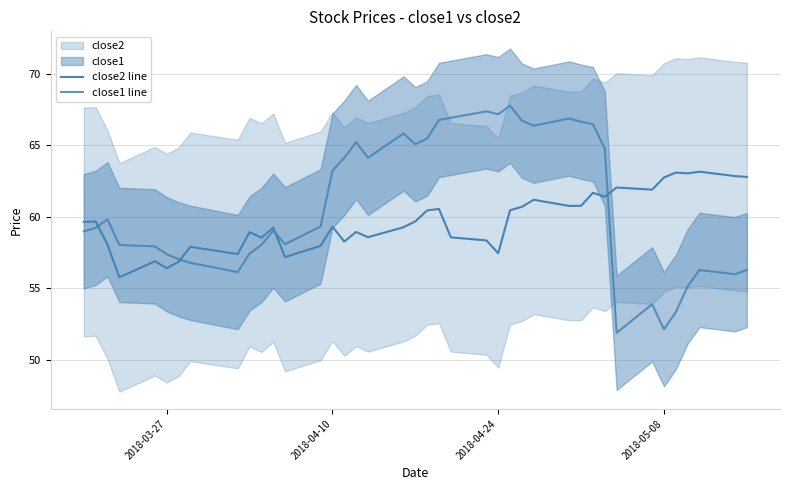

What is the approximate value of close1 line at 2018-05-08?

52.1